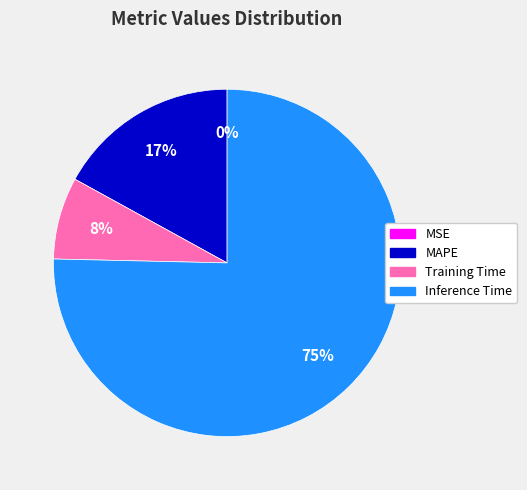

What is the majority slice?

Inference Time